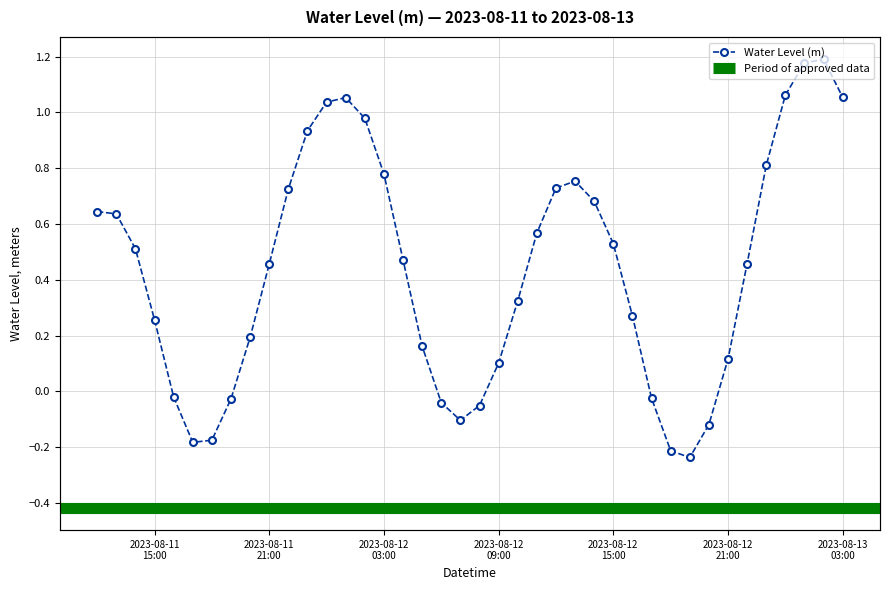

The chart shows a value of 0.1 at 2023-08-12 21:00. True or false?

False